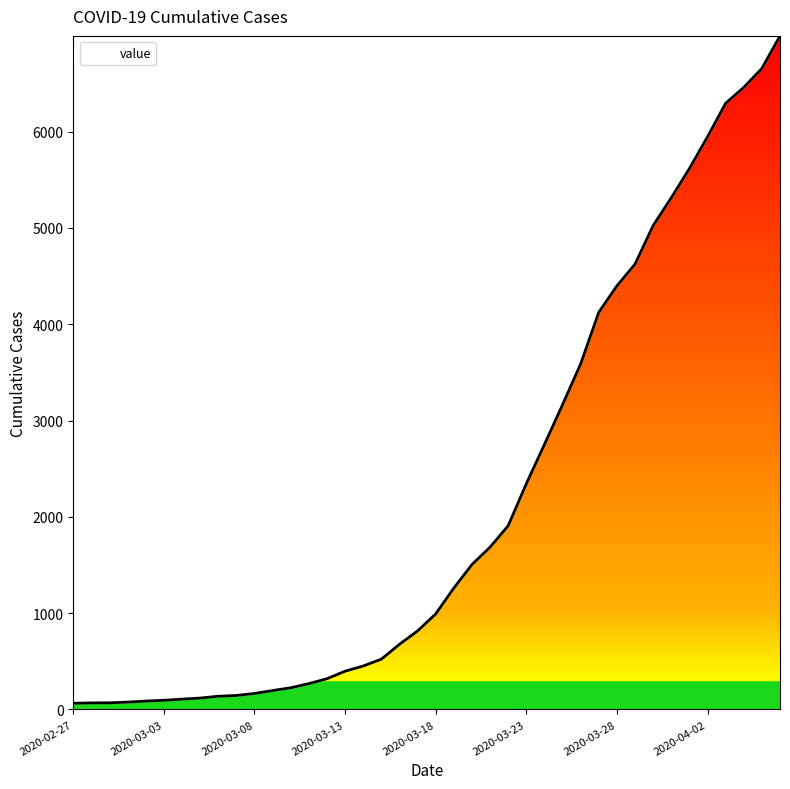

What is the difference between the maximum and second lowest values?

6926